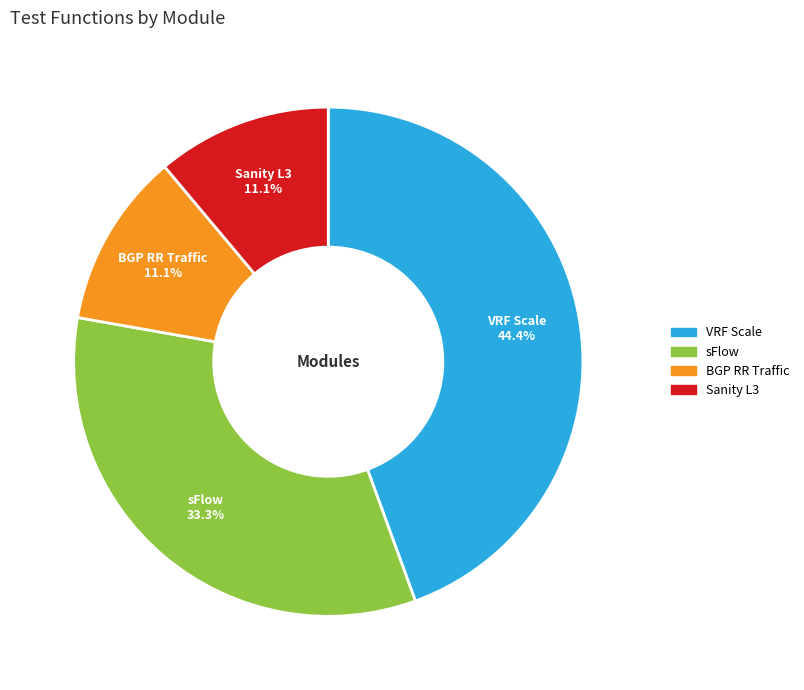

Count the number of slices in the pie.

4